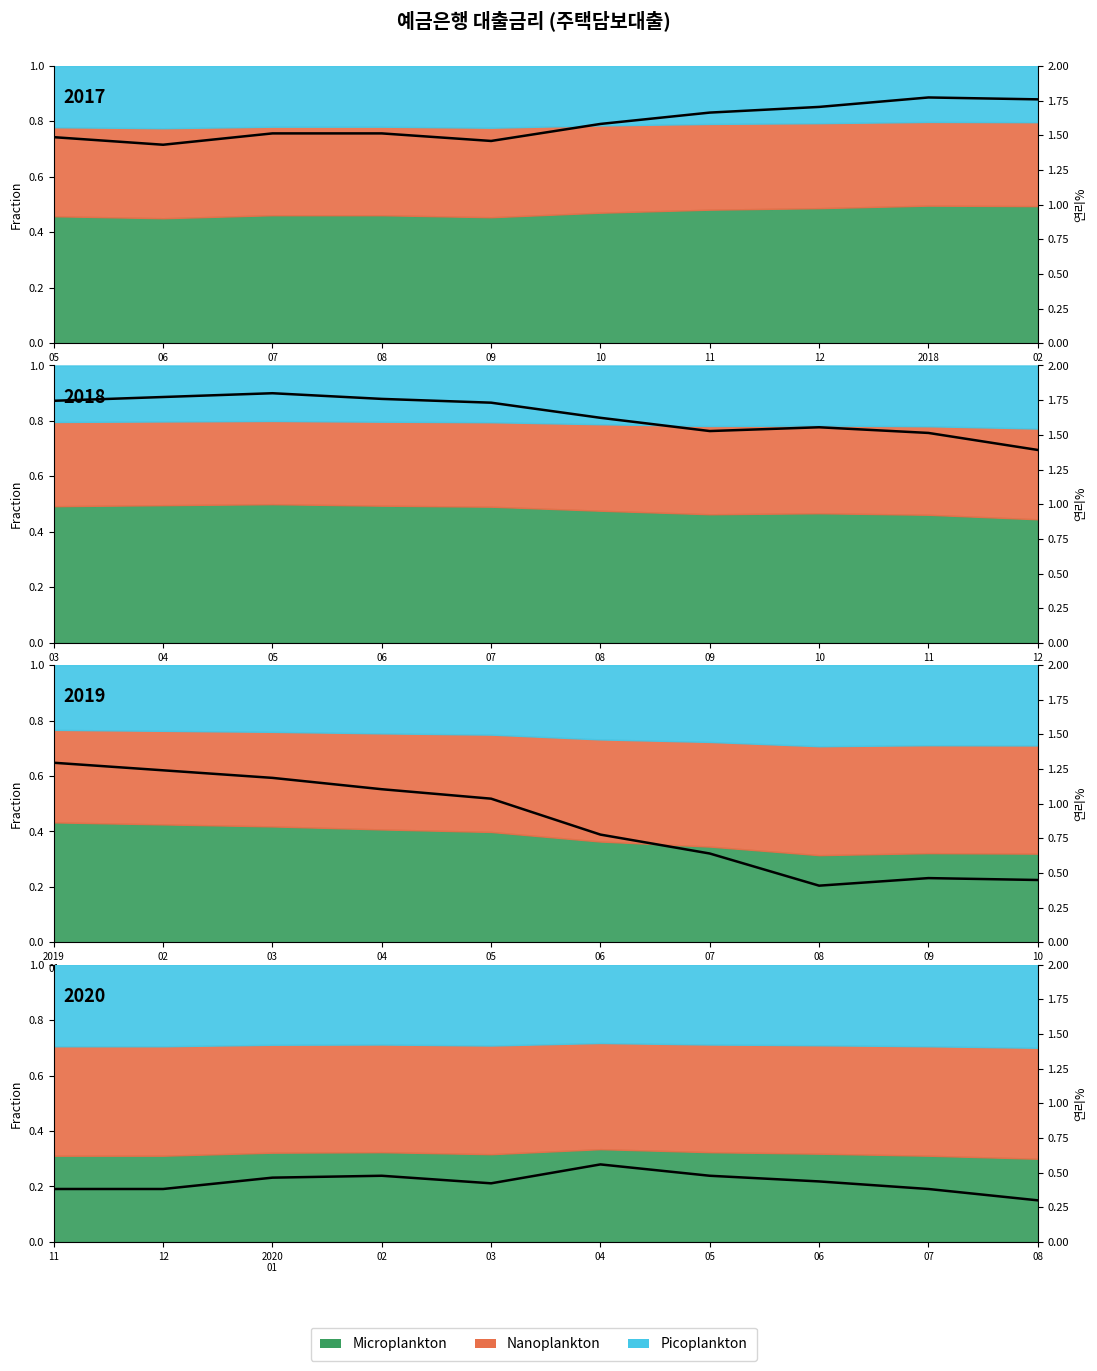

How many values are between 0 and 1?

10